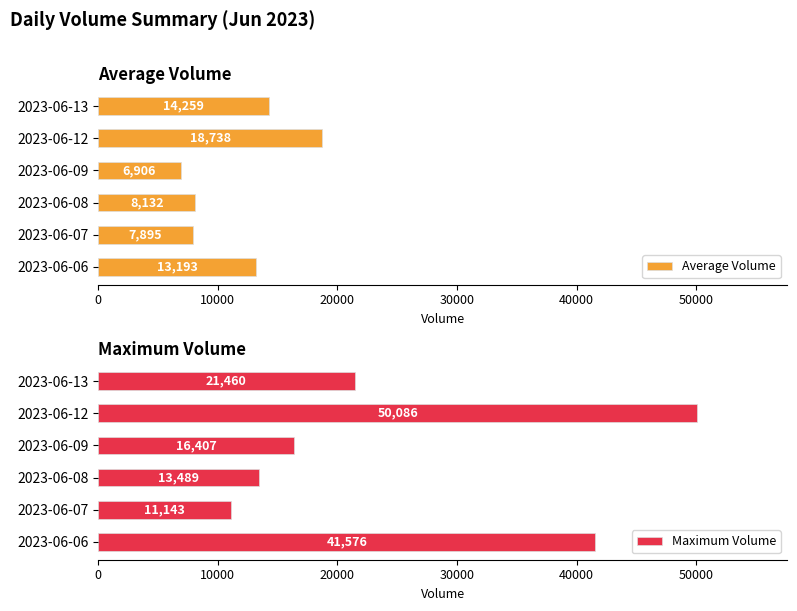

What is the sum of all Maximum Volume values?

154161